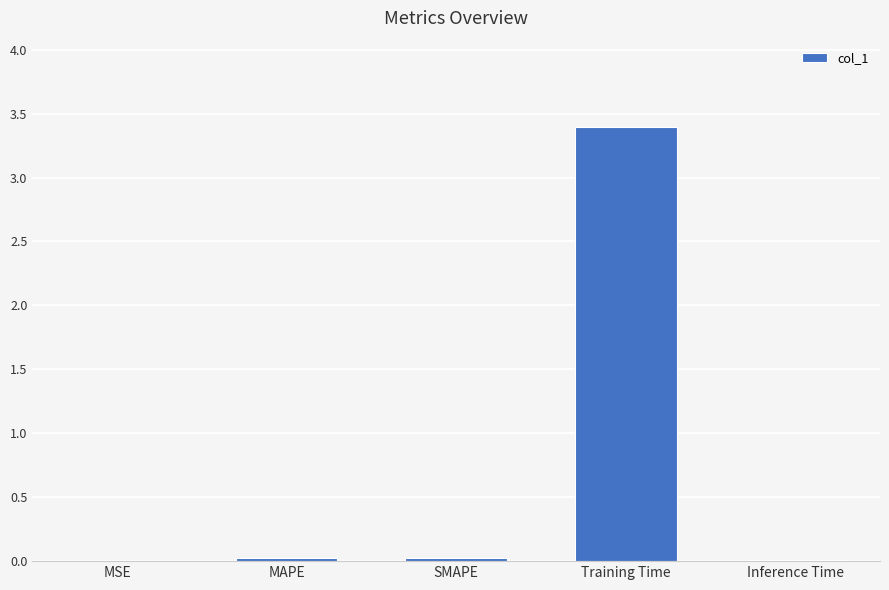

What is the sum of all values?

3.5